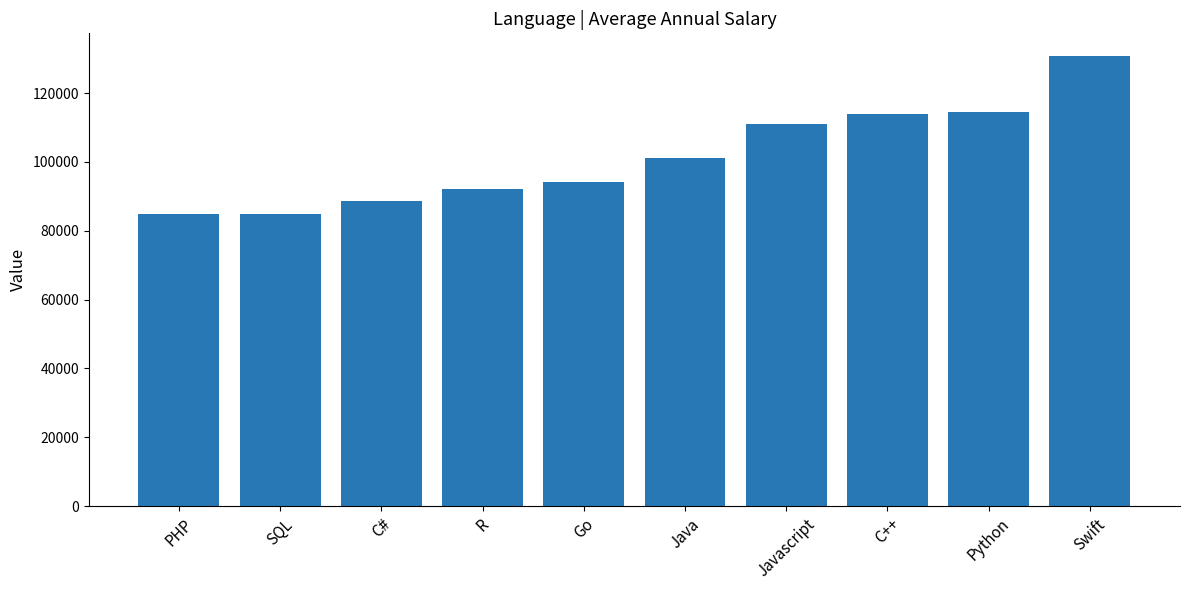

The chart shows a value of 169865 at Javascript. True or false?

False